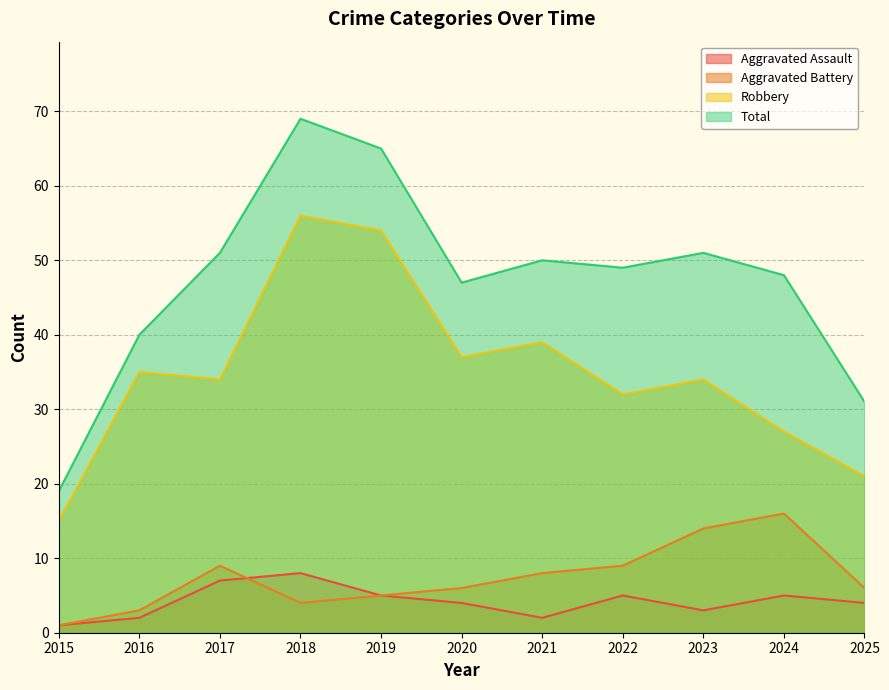

At which label does Total reach its minimum?

2015